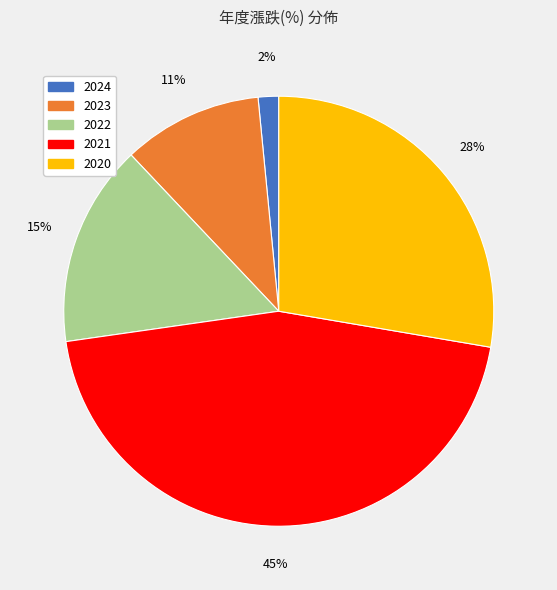

The 2024 slice represents 2% of the pie. True or false?

True